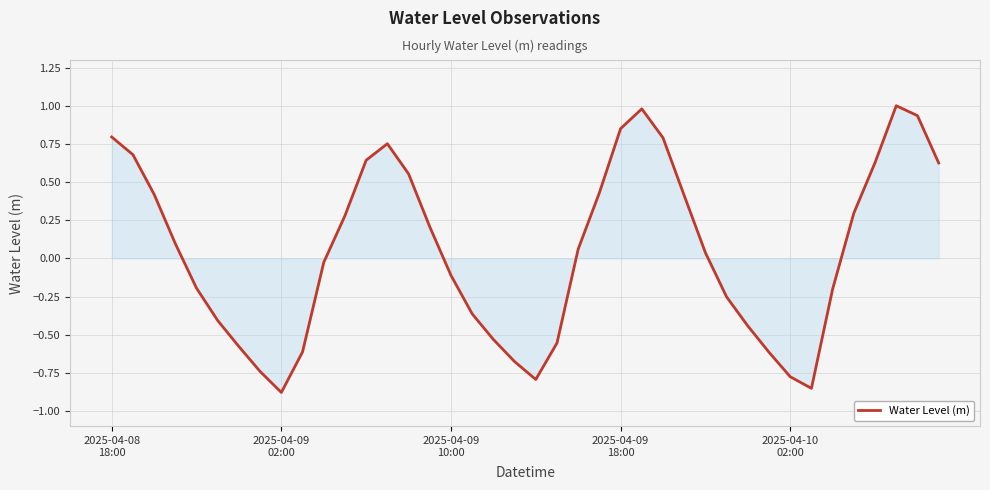

What is the maximum value shown in the chart?

1.0